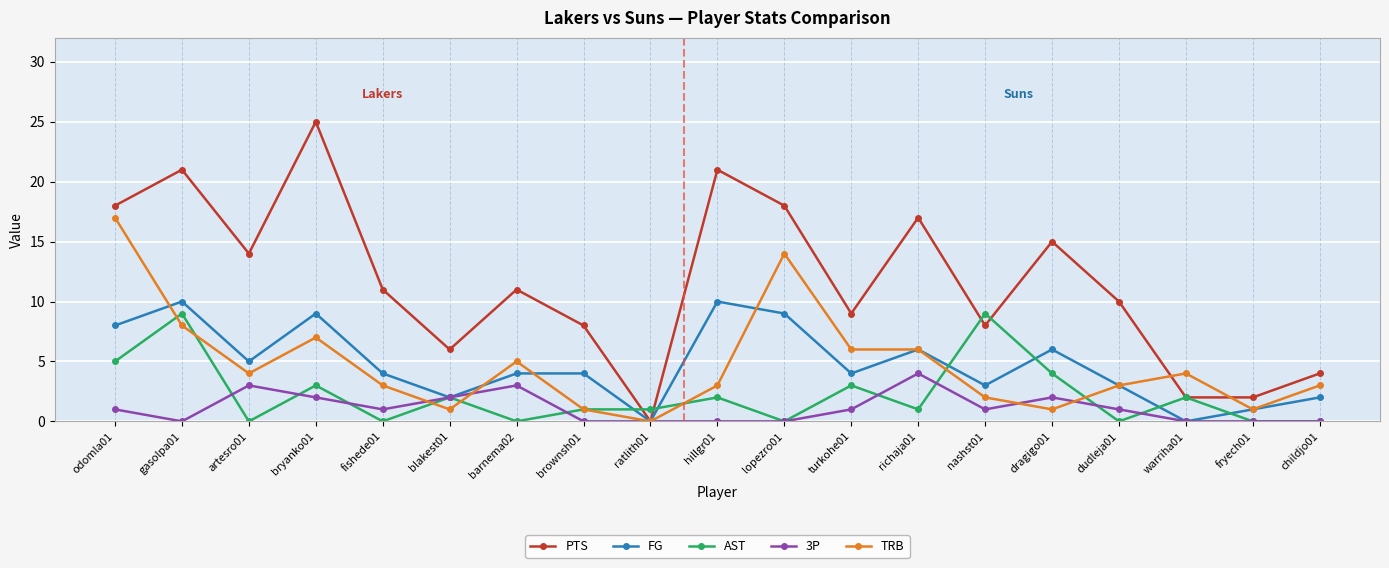

How many data points in 3P are less than 1?

8